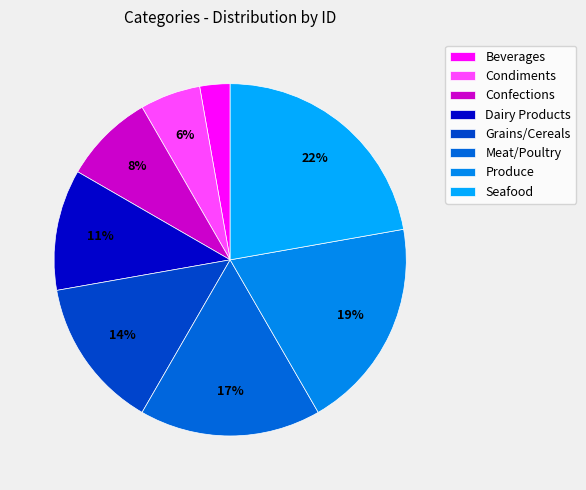

Do Meat/Poultry and Condiments together represent more than half of the pie?

No